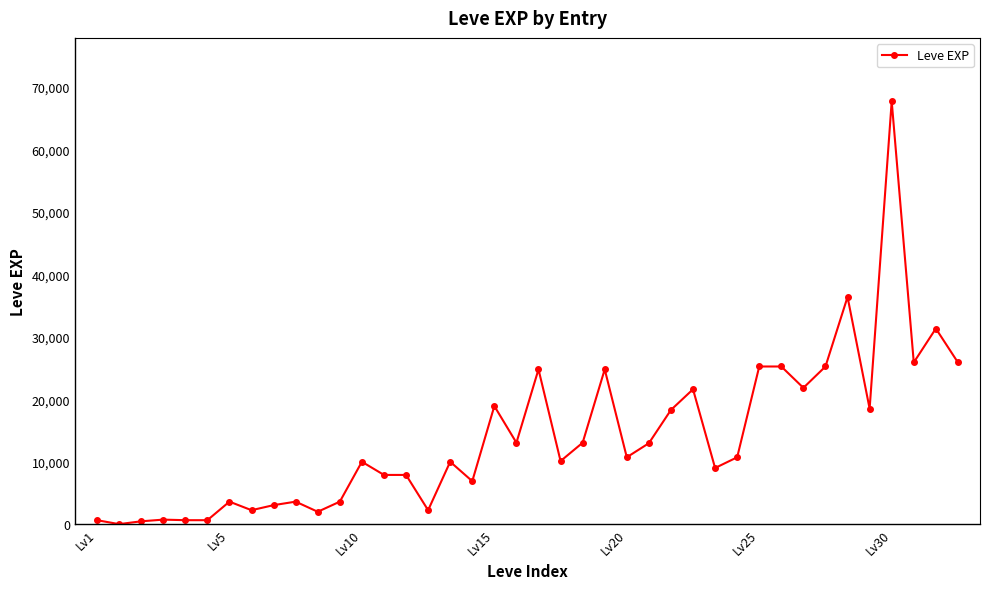

What is the maximum value shown in the chart?

67730